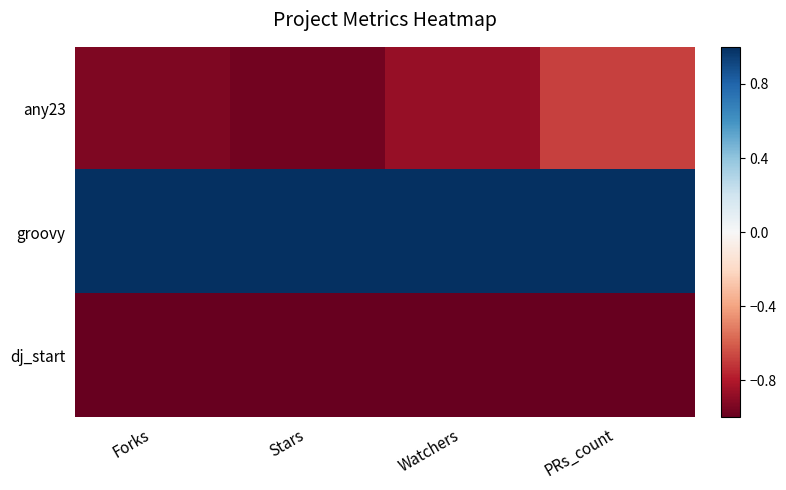

At how many categories does at least one series exceed 0?

4